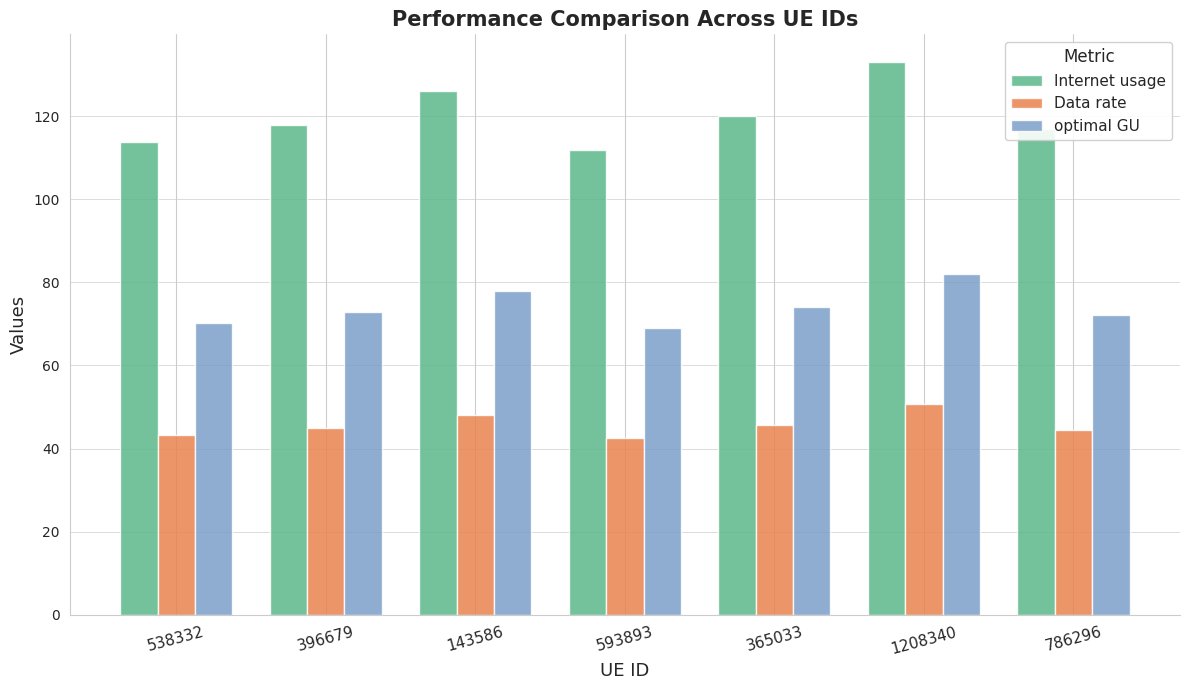

Rank the series by their maximum value, from highest to lowest.

Internet usage, optimal GU, Data rate